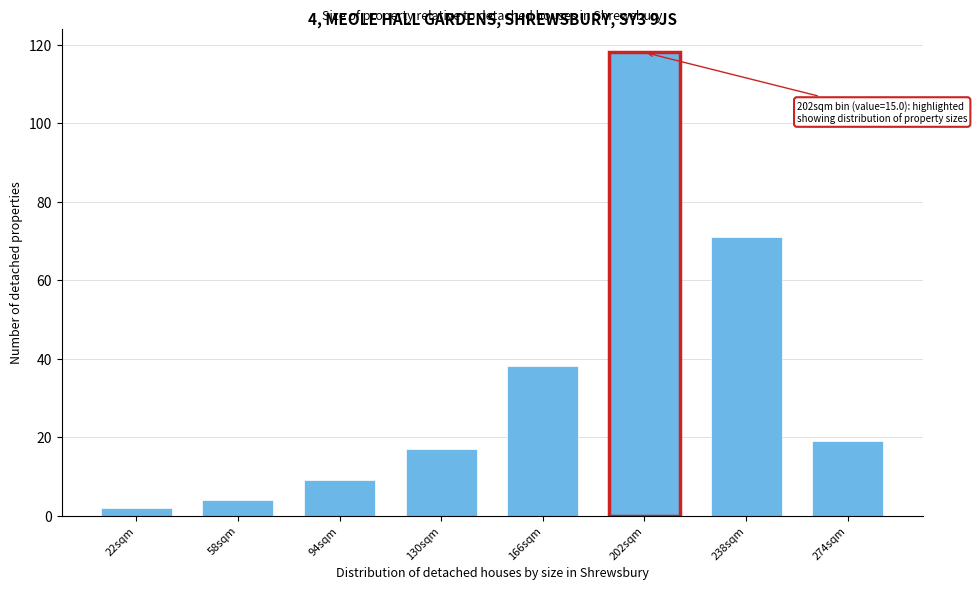

Reading left to right, extract all data points from this chart.

22sqm=2	58sqm=4	94sqm=9	130sqm=17	166sqm=38	202sqm=118	238sqm=71	274sqm=19